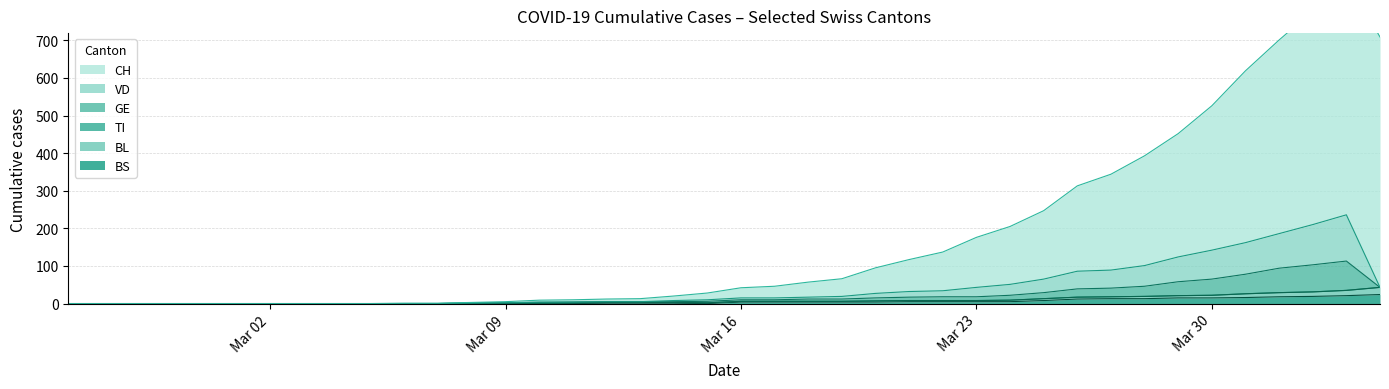

Read the VD value at 2020-03-17, to the nearest 5.

15